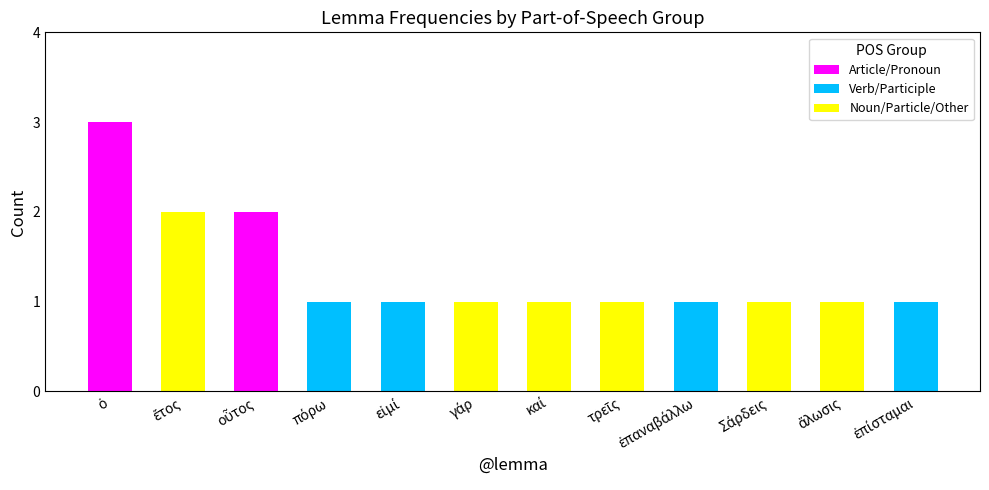

How many series are shown in this chart?

3